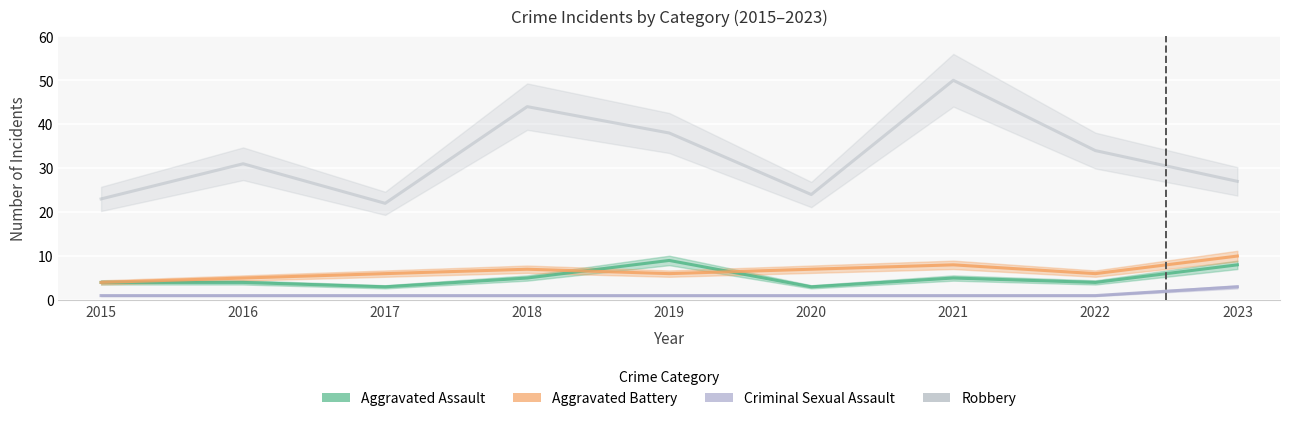

At which category is the sum across all series the highest?

2021